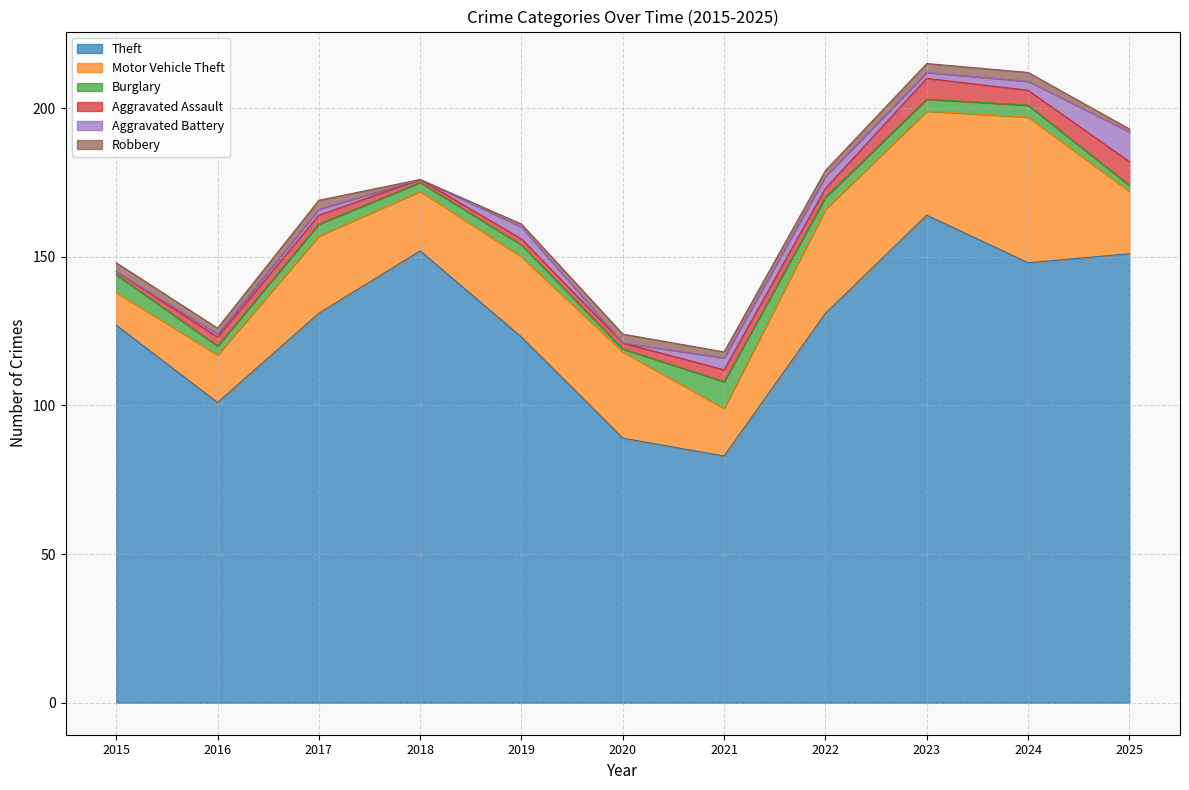

At which category is the sum across all series the highest?

2023